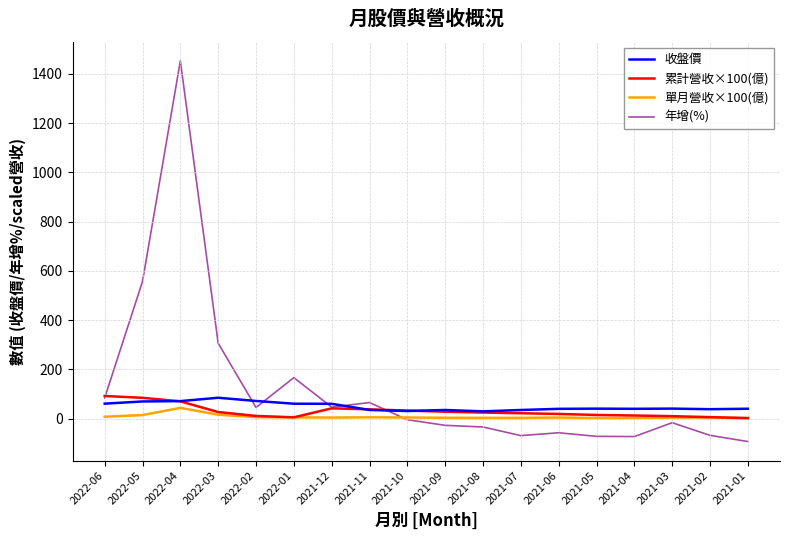

Read the 年增(%) value at 2021-12.

46.6